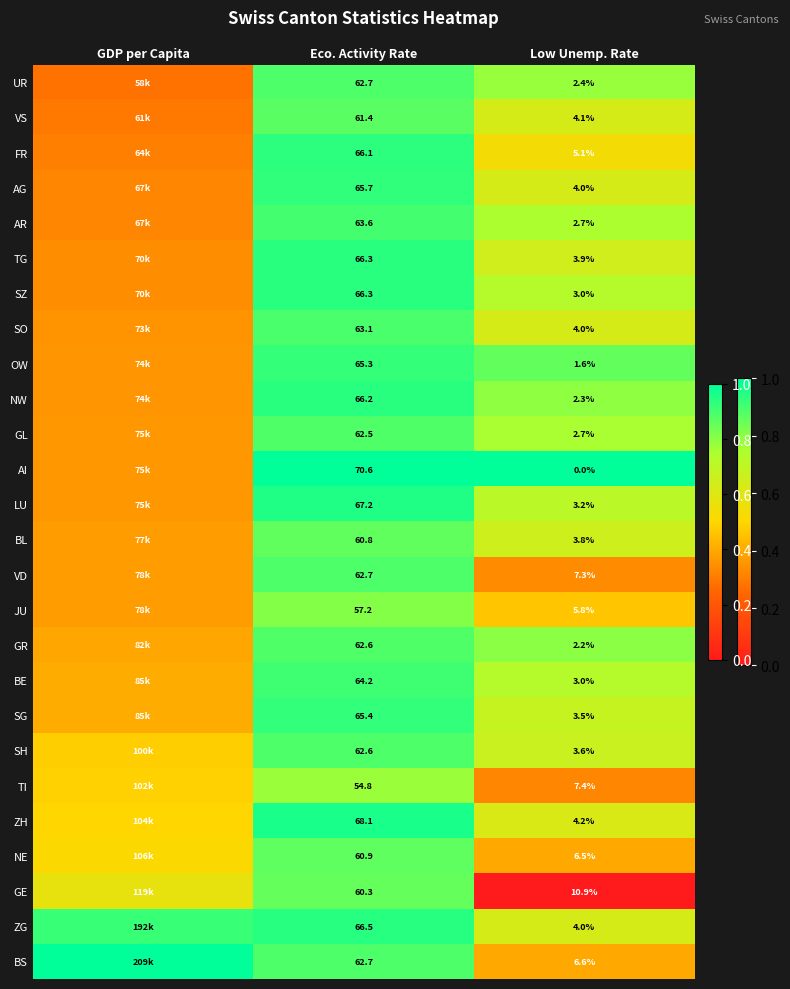

Between Eco. Activity Rate and Low Unemp. Rate, which series saw the biggest shift?

AI